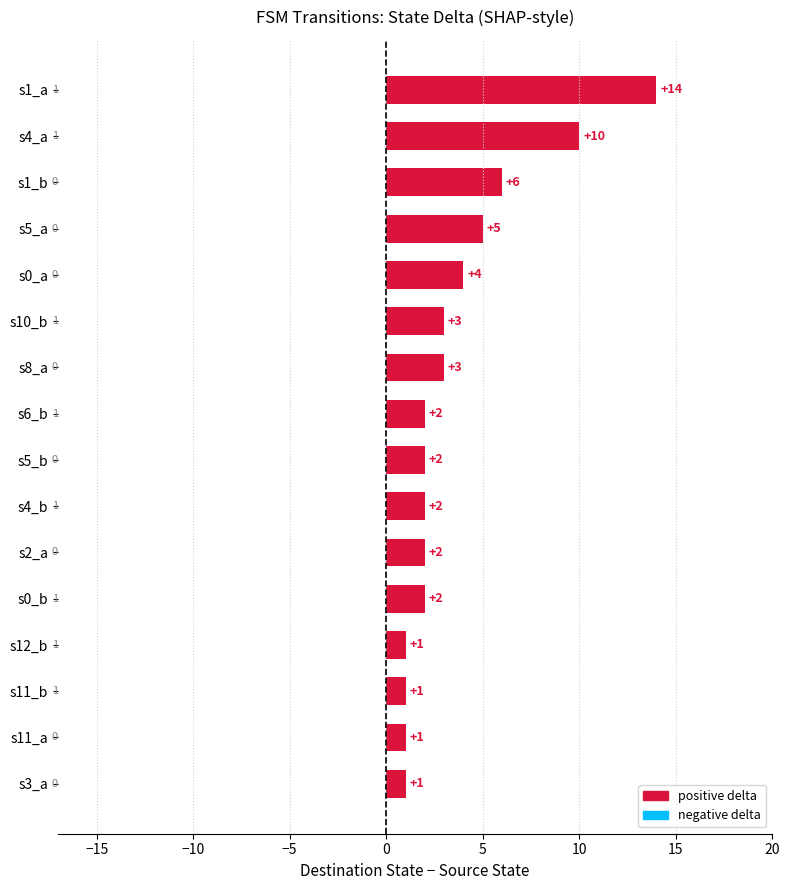

Where is the data nearest to the value 7?

s1_b